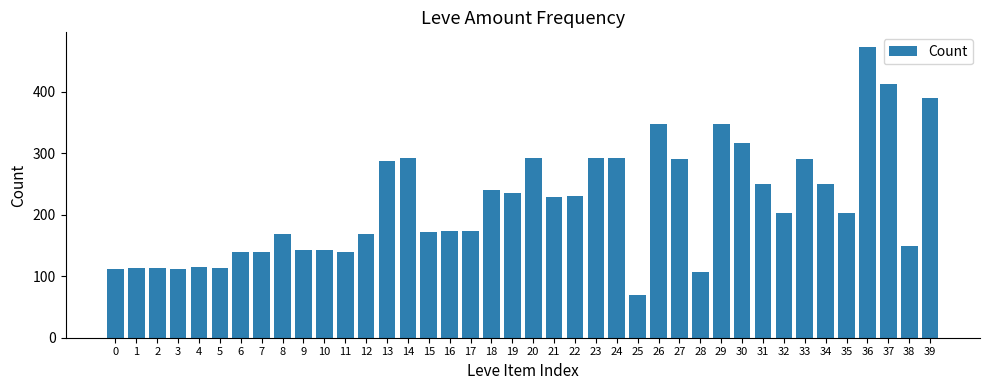

What is the difference between the second highest and minimum values?

344